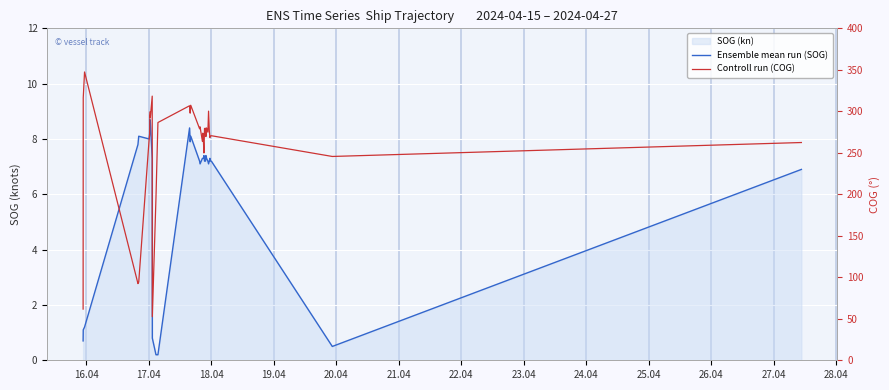

True or false: Ensemble mean run (SOG) has more than 2 interior local peaks.

True